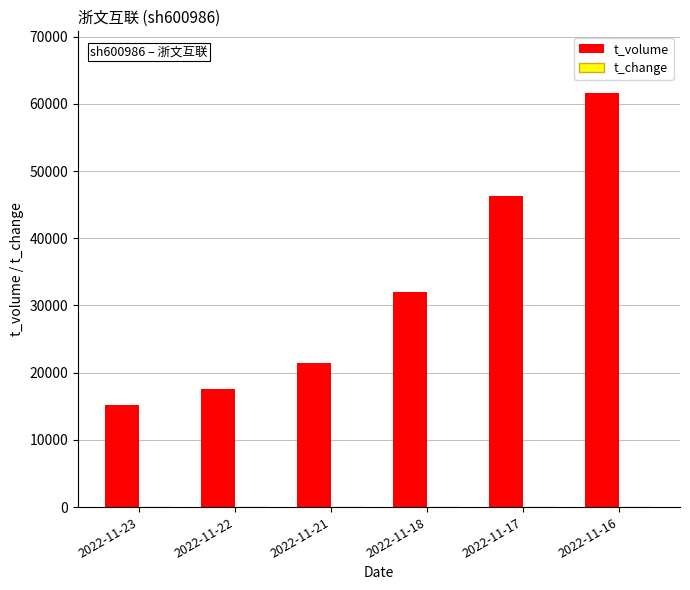

The value of t_volume at 2022-11-17 is 46280.0. True or false?

True